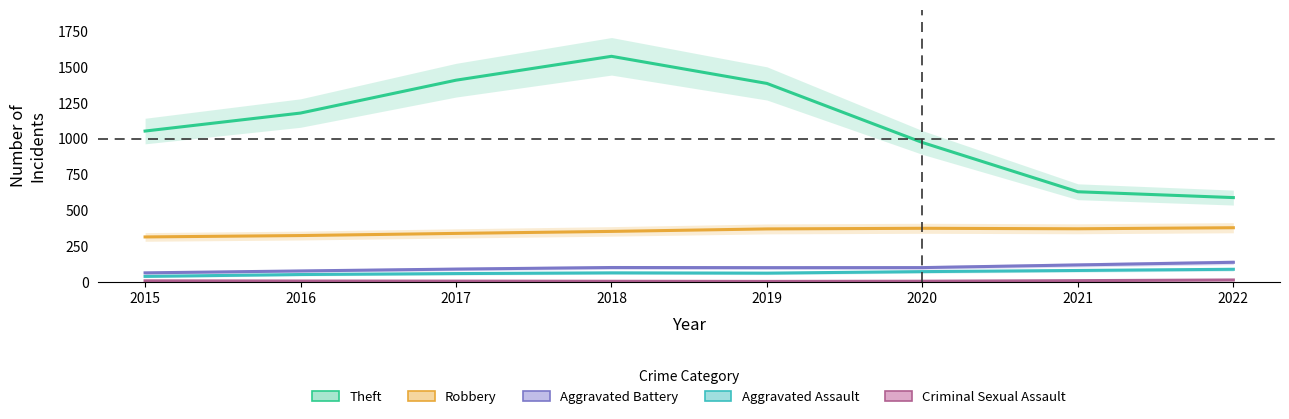

At which label is Aggravated Battery closest to 100?

2019